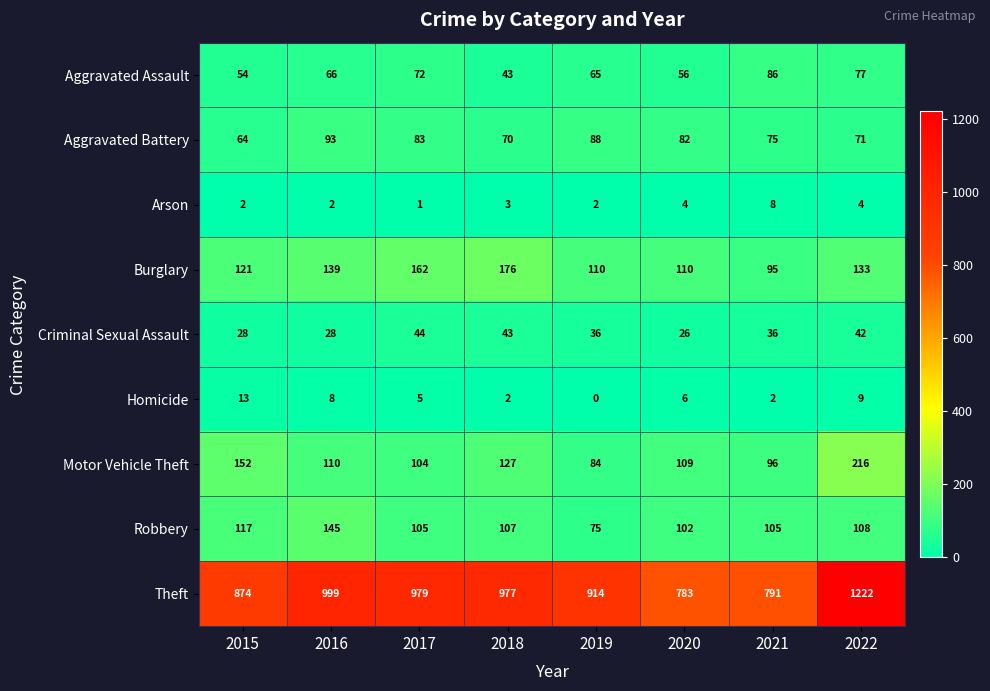

What is the difference between the Aggravated Battery values at 2019 and 2015?

24